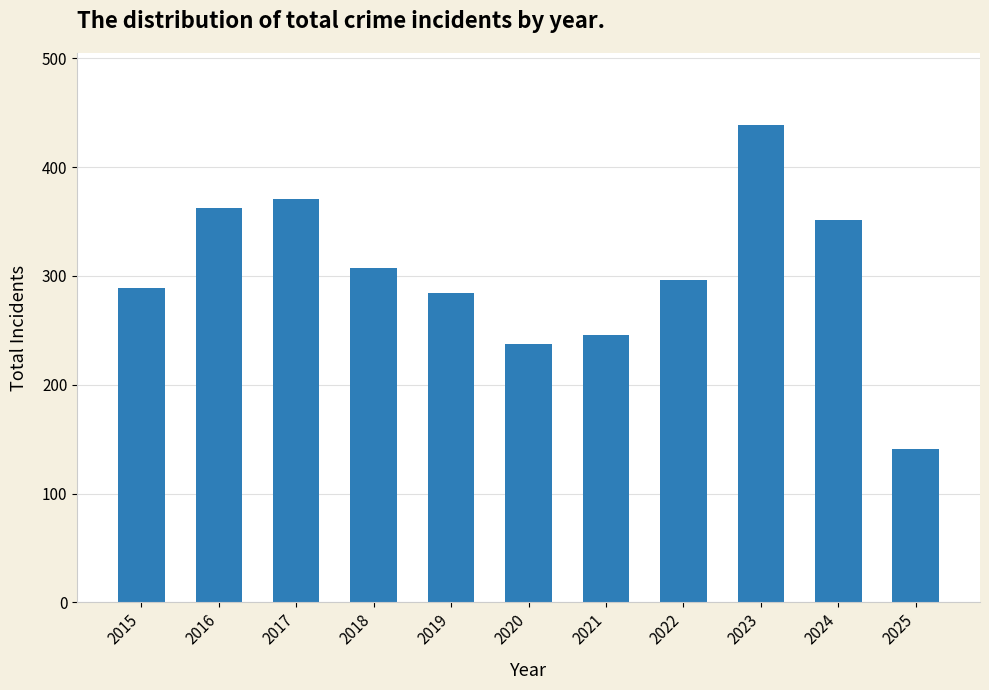

Rank the categories by value from highest to lowest.

2023, 2017, 2016, 2024, 2018, 2022, 2015, 2019, 2021, 2020, 2025